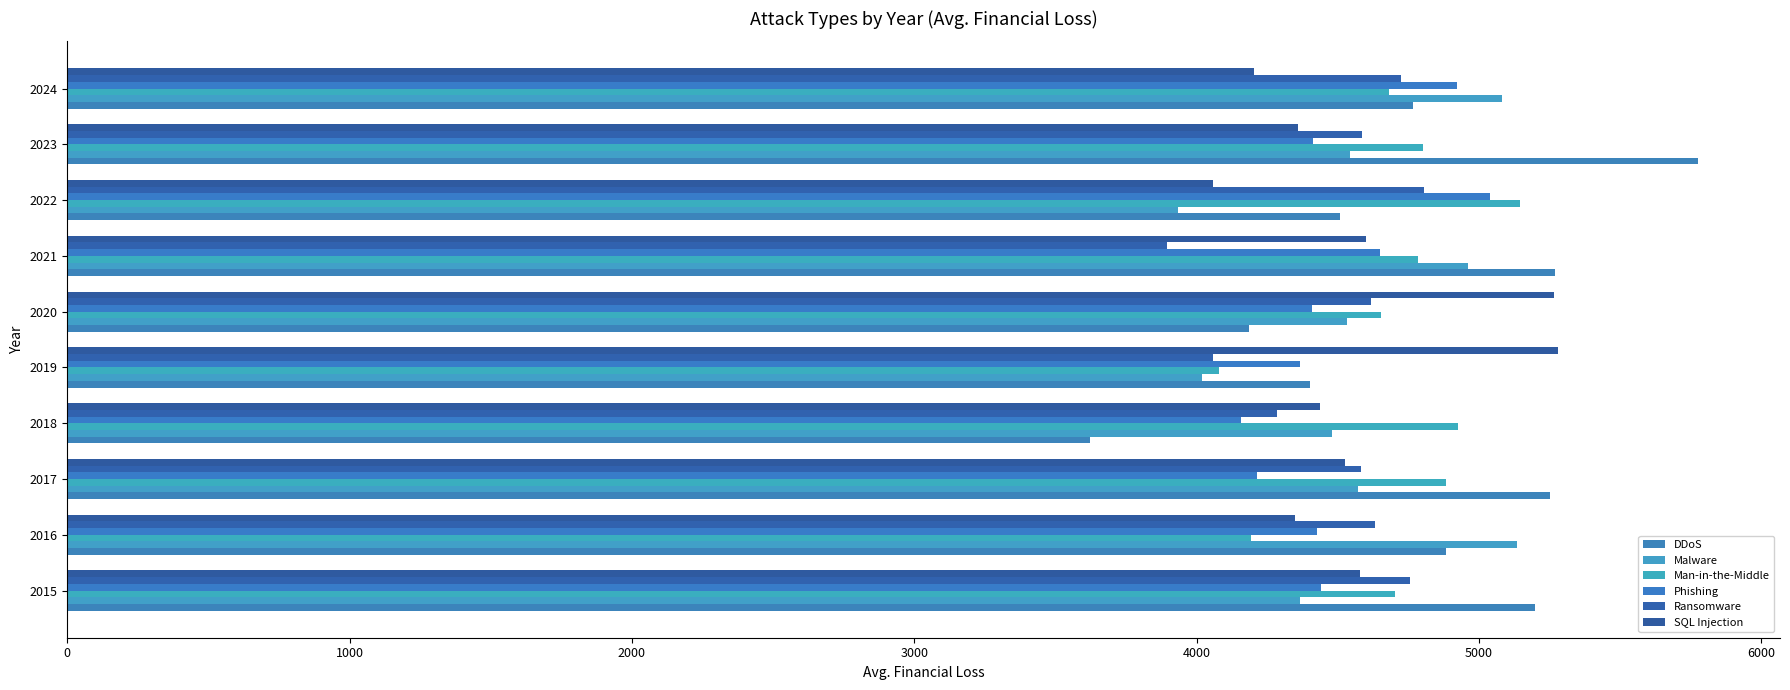

At which label is Phishing closest to 4598?

2021